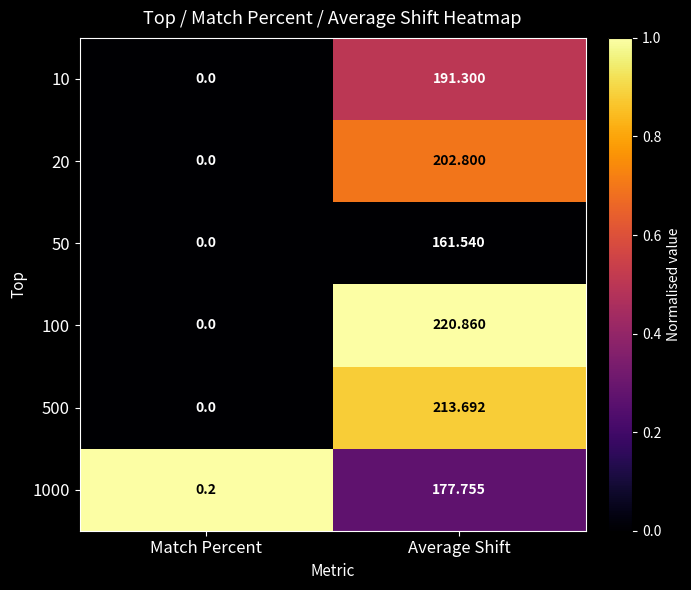

Which category has the lowest value in the 1000 series?

Match Percent